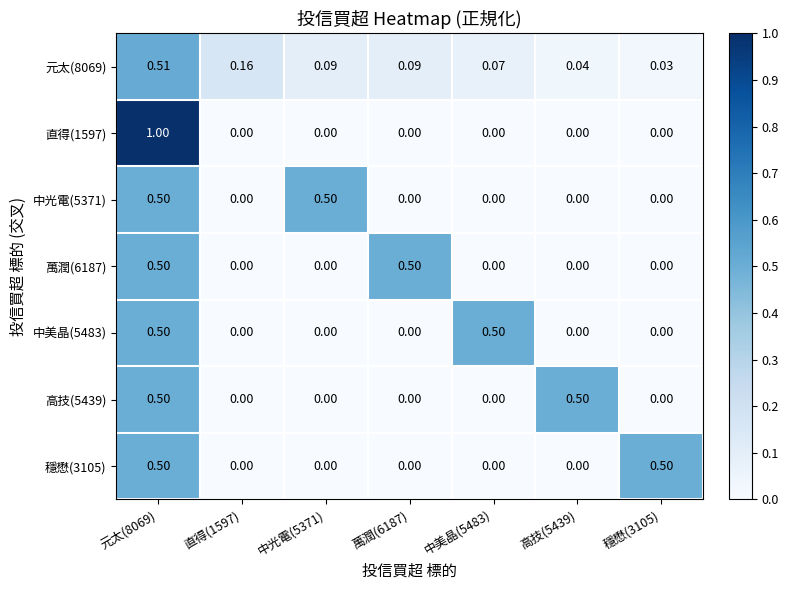

Count the number of categories in the chart.

7